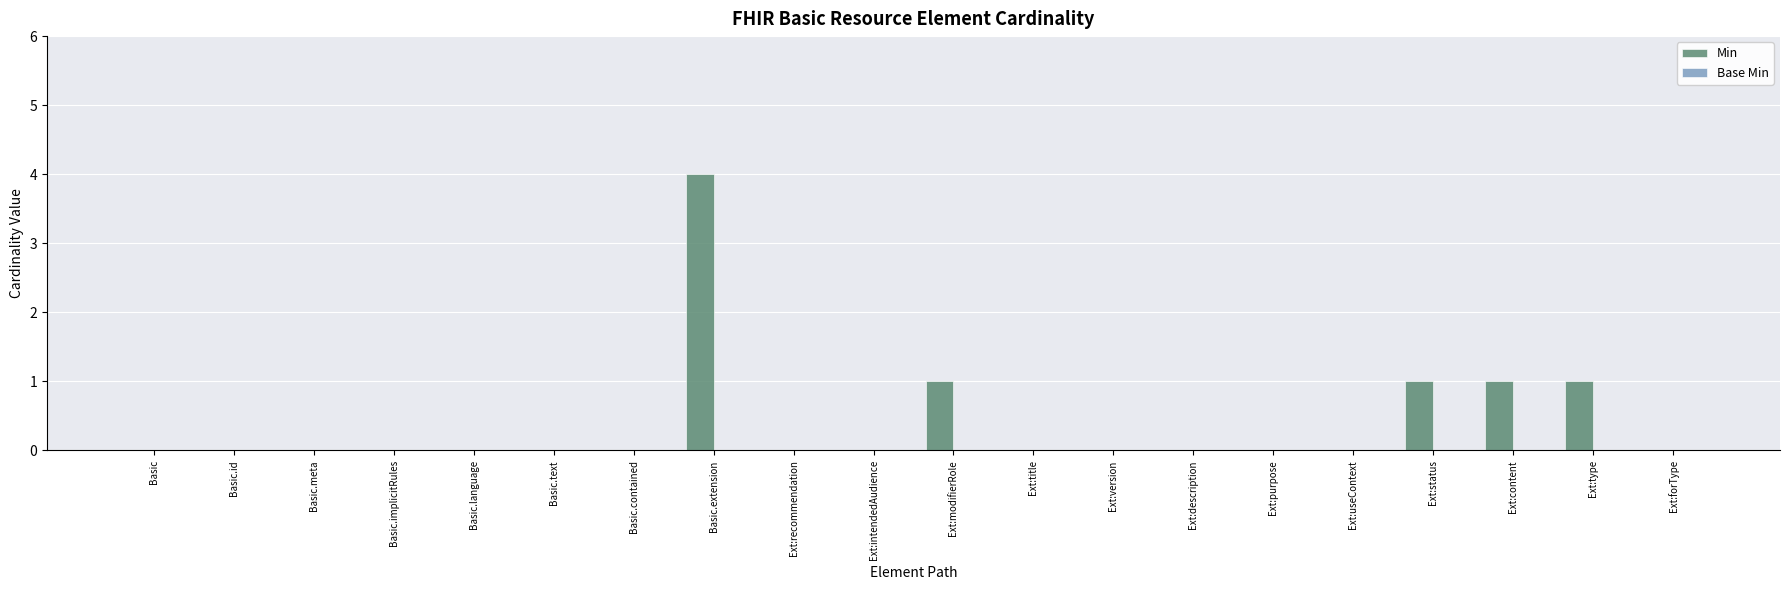

Between Basic.extension and Basic.meta, which is larger?

Basic.extension